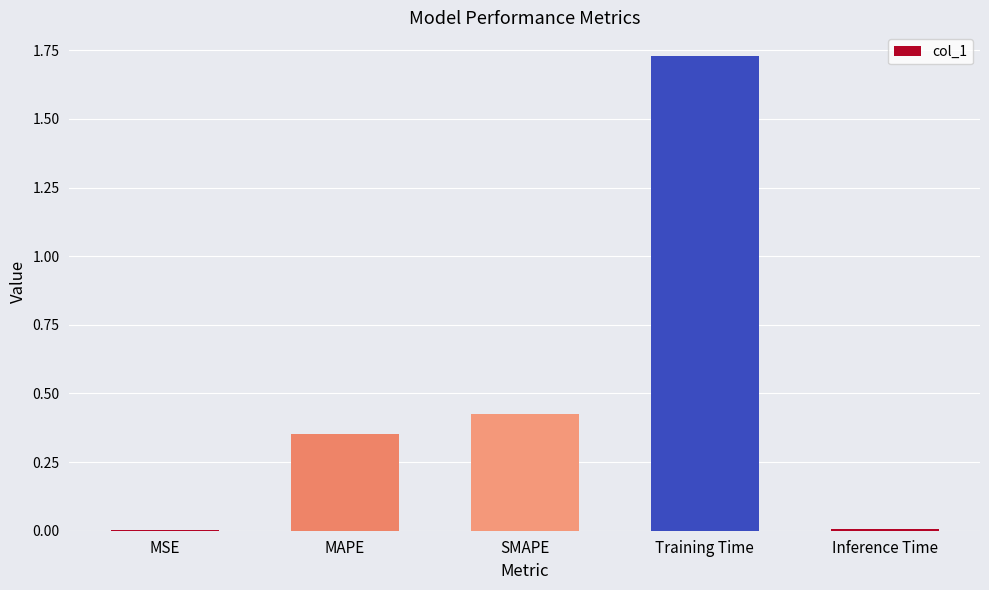

What is the sum of all values?

2.5